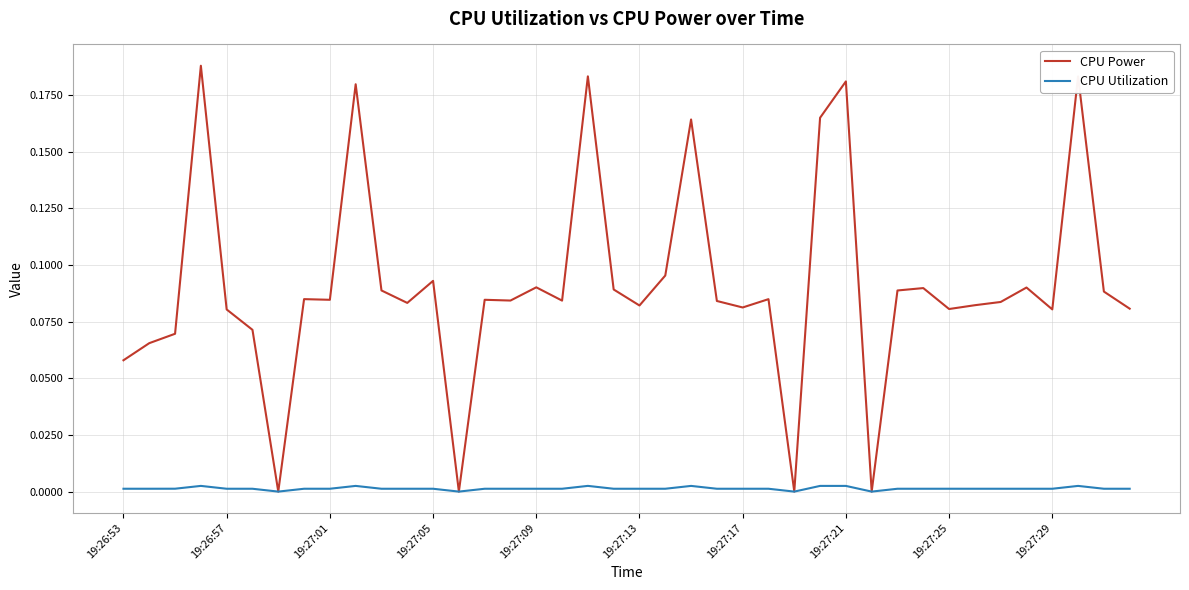

List the series in order of their peak value, lowest first.

CPU Utilization, CPU Power